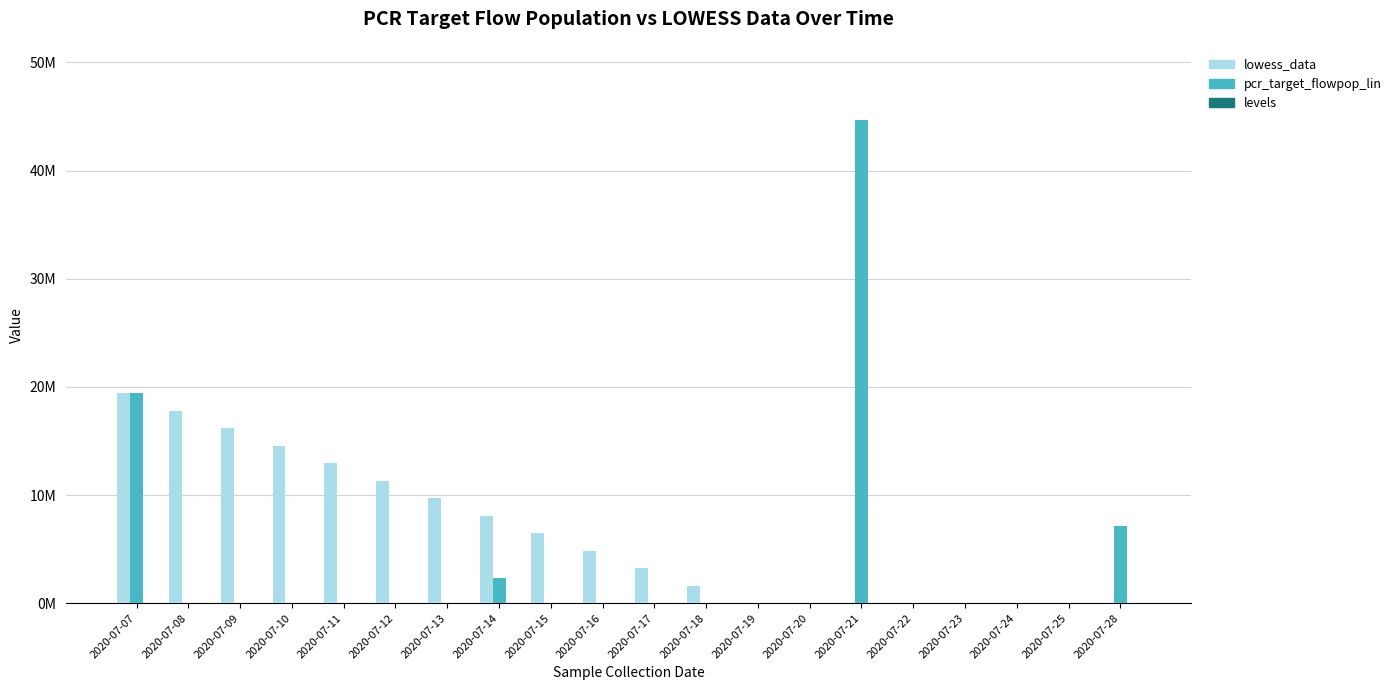

Reading left to right, what are all the values shown in this chart?

lowess_data: 2020-07-07=19406939.2	2020-07-08=17789694.2	2020-07-09=16172449.3	2020-07-10=14555204.4	2020-07-11=12937959.4	2020-07-12=11320714.5	2020-07-13=9703469.6	2020-07-14=8086224.7	2020-07-15=6468979.7	2020-07-16=4851734.8	2020-07-17=3234489.9	2020-07-18=1617244.9	2020-07-19=0.0	2020-07-20=0.0	2020-07-21=0.0	2020-07-22=0.0	2020-07-23=0.0	2020-07-24=0.0	2020-07-25=0.0	2020-07-28=0.0
pcr_target_flowpop_lin: 2020-07-07=19406939.2	2020-07-08=0.0	2020-07-09=0.0	2020-07-10=0.0	2020-07-11=0.0	2020-07-12=0.0	2020-07-13=0.0	2020-07-14=2323711.3	2020-07-15=0.0	2020-07-16=0.0	2020-07-17=0.0	2020-07-18=0.0	2020-07-19=0.0	2020-07-20=0.0	2020-07-21=44697330.9	2020-07-22=0.0	2020-07-23=0.0	2020-07-24=0.0	2020-07-25=0.0	2020-07-28=7125505.5
levels: 2020-07-07=0.0	2020-07-08=0.0	2020-07-09=0.0	2020-07-10=0.0	2020-07-11=0.0	2020-07-12=0.0	2020-07-13=0.0	2020-07-14=0.0	2020-07-15=0.0	2020-07-16=0.0	2020-07-17=0.0	2020-07-18=0.0	2020-07-19=0.0	2020-07-20=0.0	2020-07-21=0.0	2020-07-22=0.0	2020-07-23=0.0	2020-07-24=0.0	2020-07-25=0.0	2020-07-28=2.0